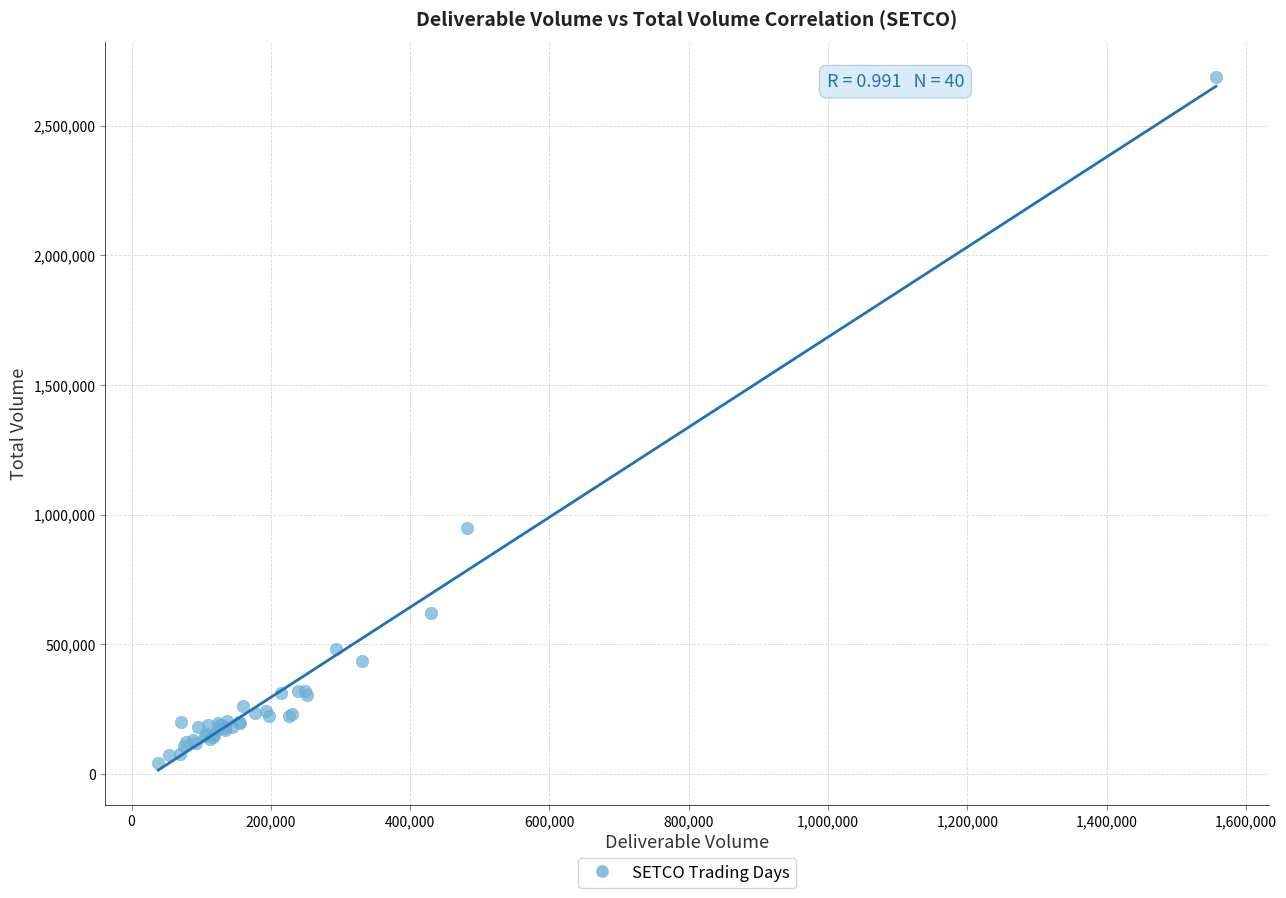

What Y value in the scatter plot is closest to 1366181?

950366